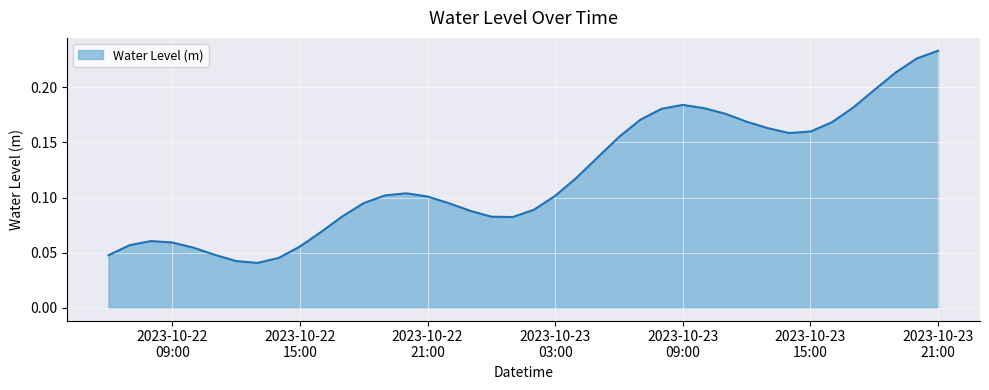

Is this an area chart (filled region under the line)?

Yes